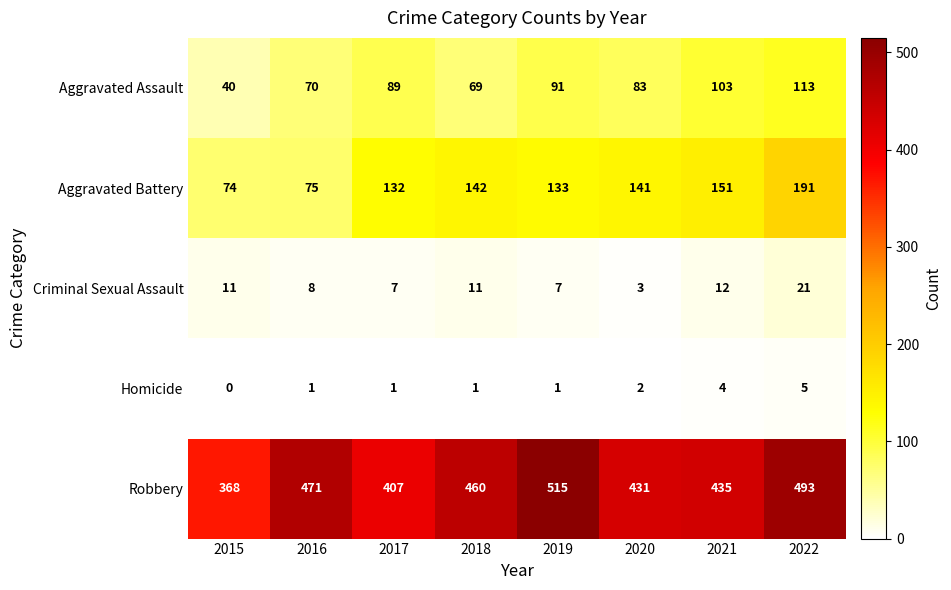

The Homicide series shows 2 at 2020. True or false?

True